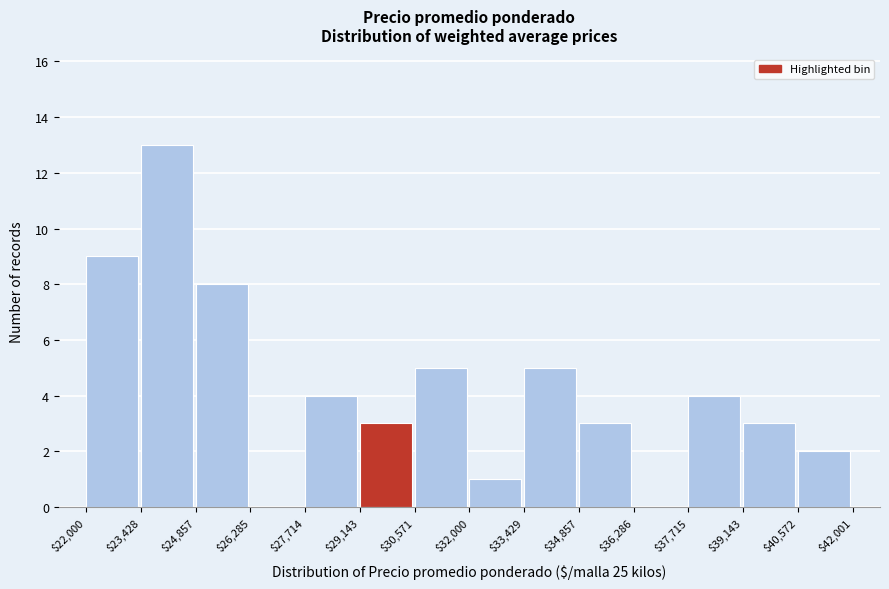

Which range on the x-axis has the tallest bar?

$23,428 to $24,857